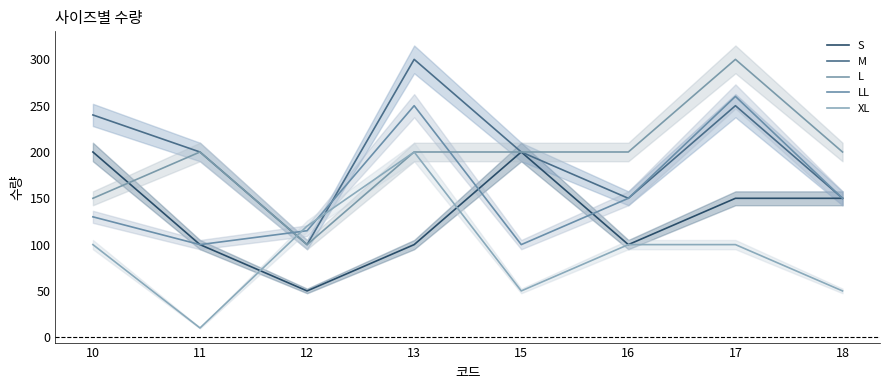

Is the value of LL at 10 greater than the value of XL at 15?

Yes